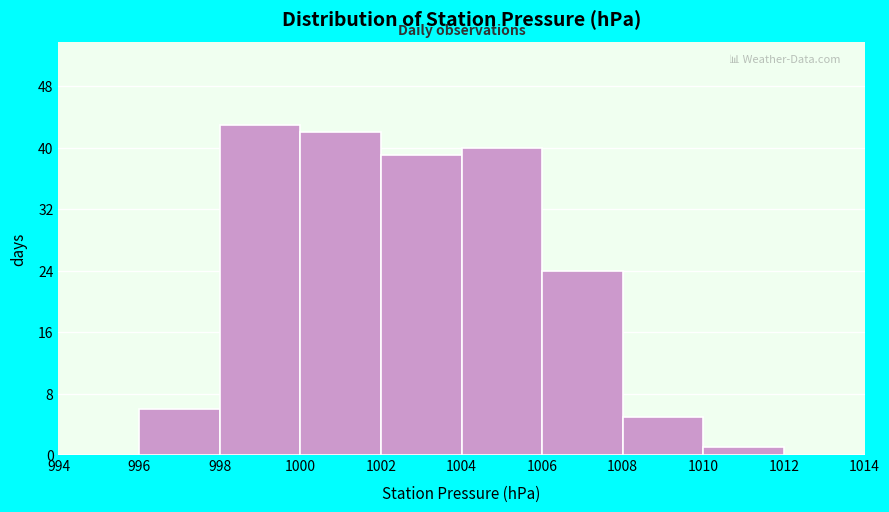

What is the height of the bar covering 996 to 998 on the x-axis? The values are not printed on the chart, so give them approximately, as read against the axis.

6